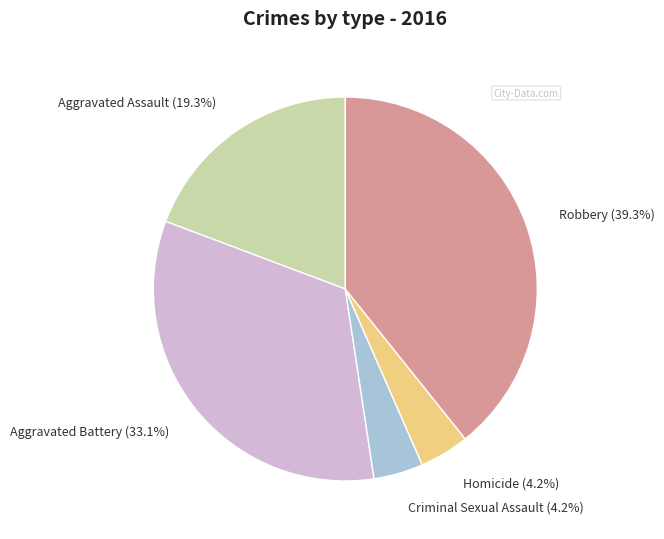

What percentage is NOT represented by Criminal Sexual Assault?

95.8%